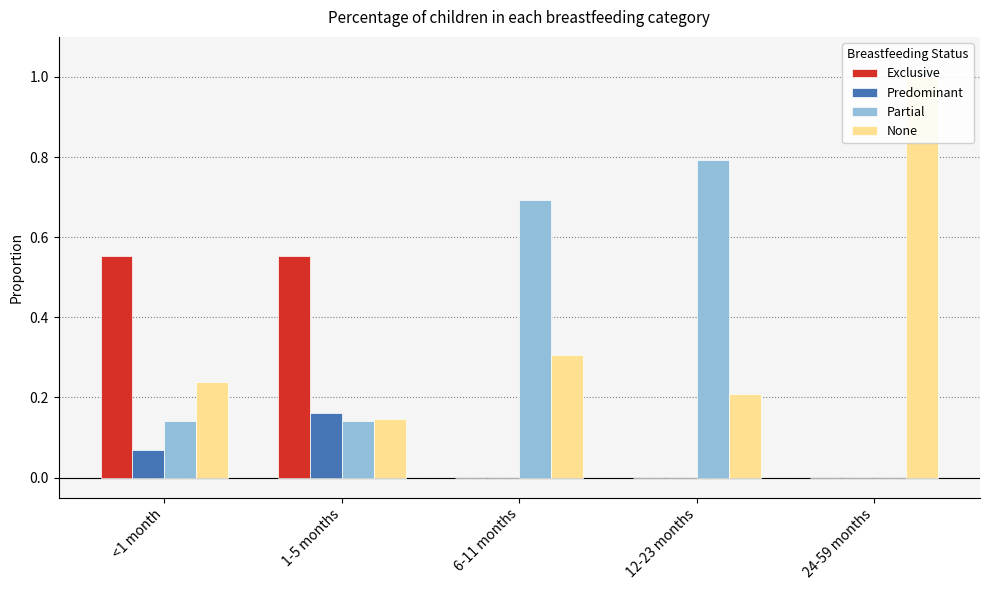

Is it true that Exclusive equals 0.3 at 12-23 months?

False